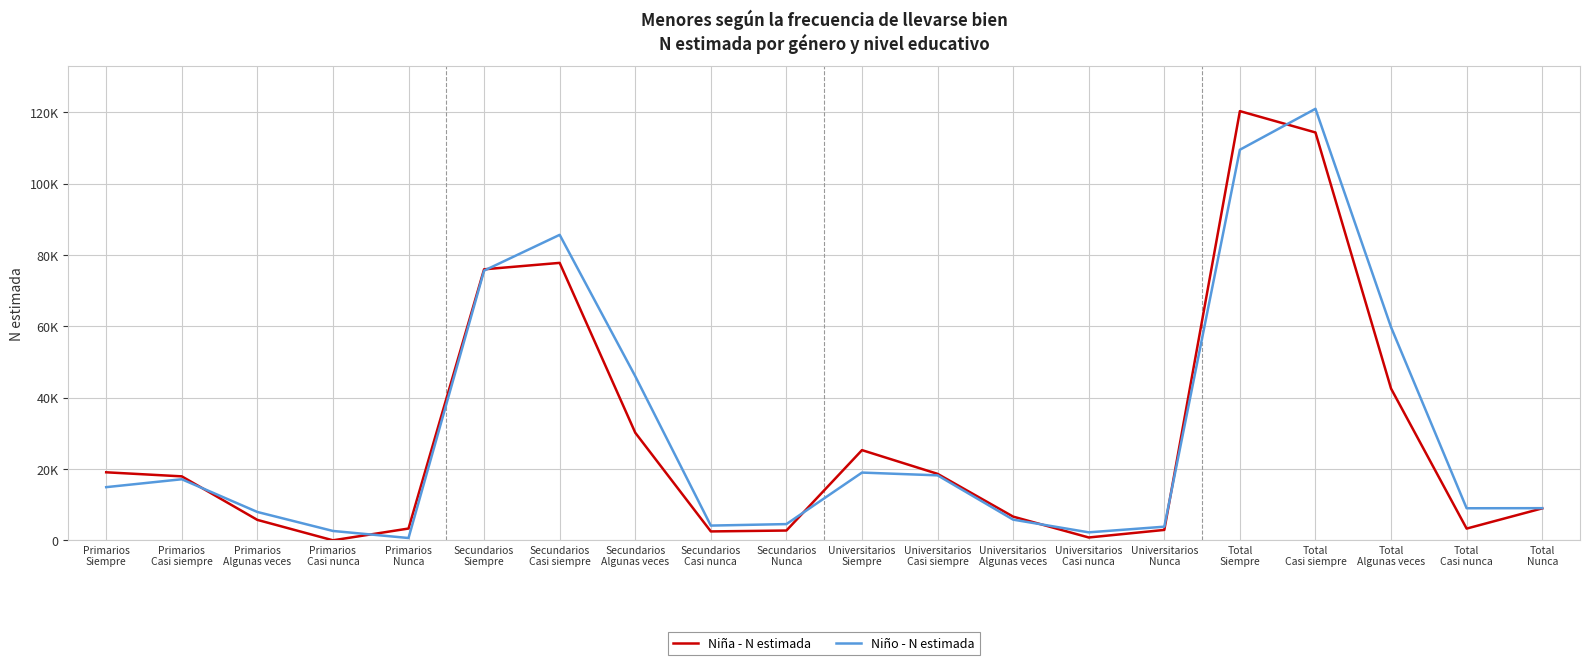

In Niña - N estimada, how many points are lower than both neighbors (excluding endpoints)?

4